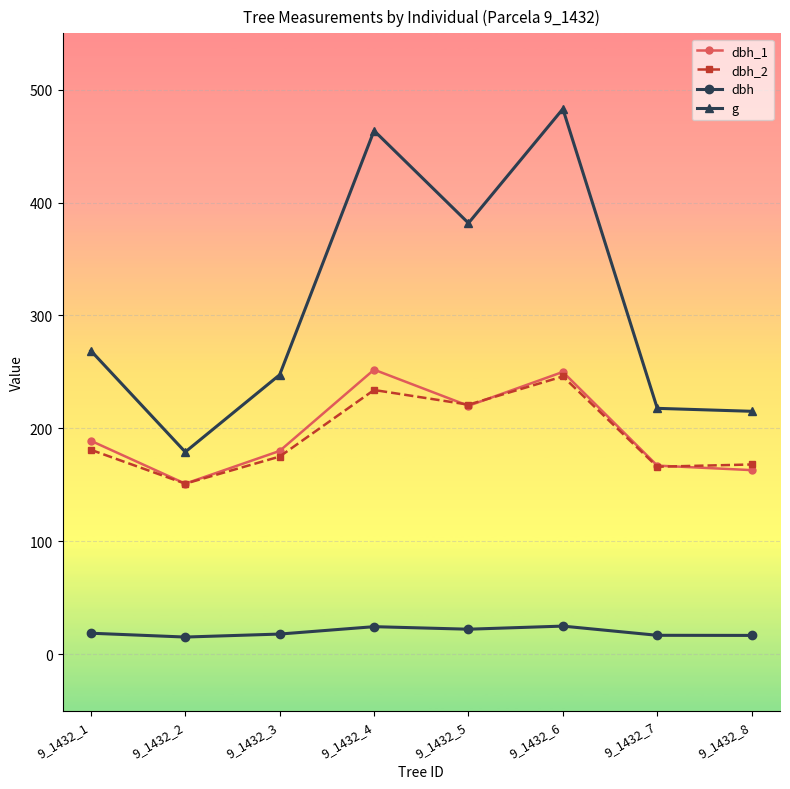

Read the dbh_2 value at 9_1432_2.

151.0